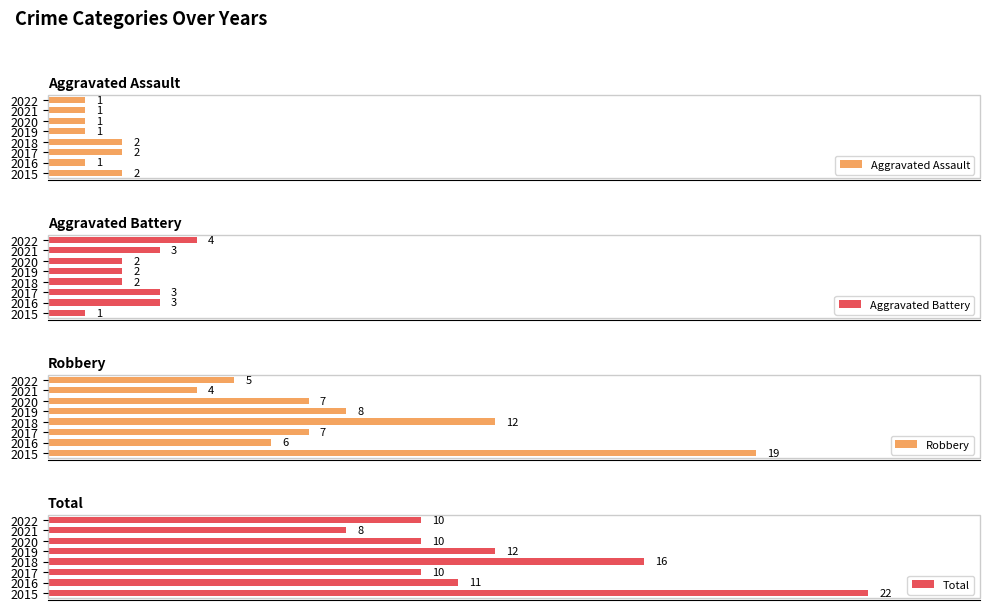

What is the value of the Aggravated Battery bar at the 3rd from the left?

3